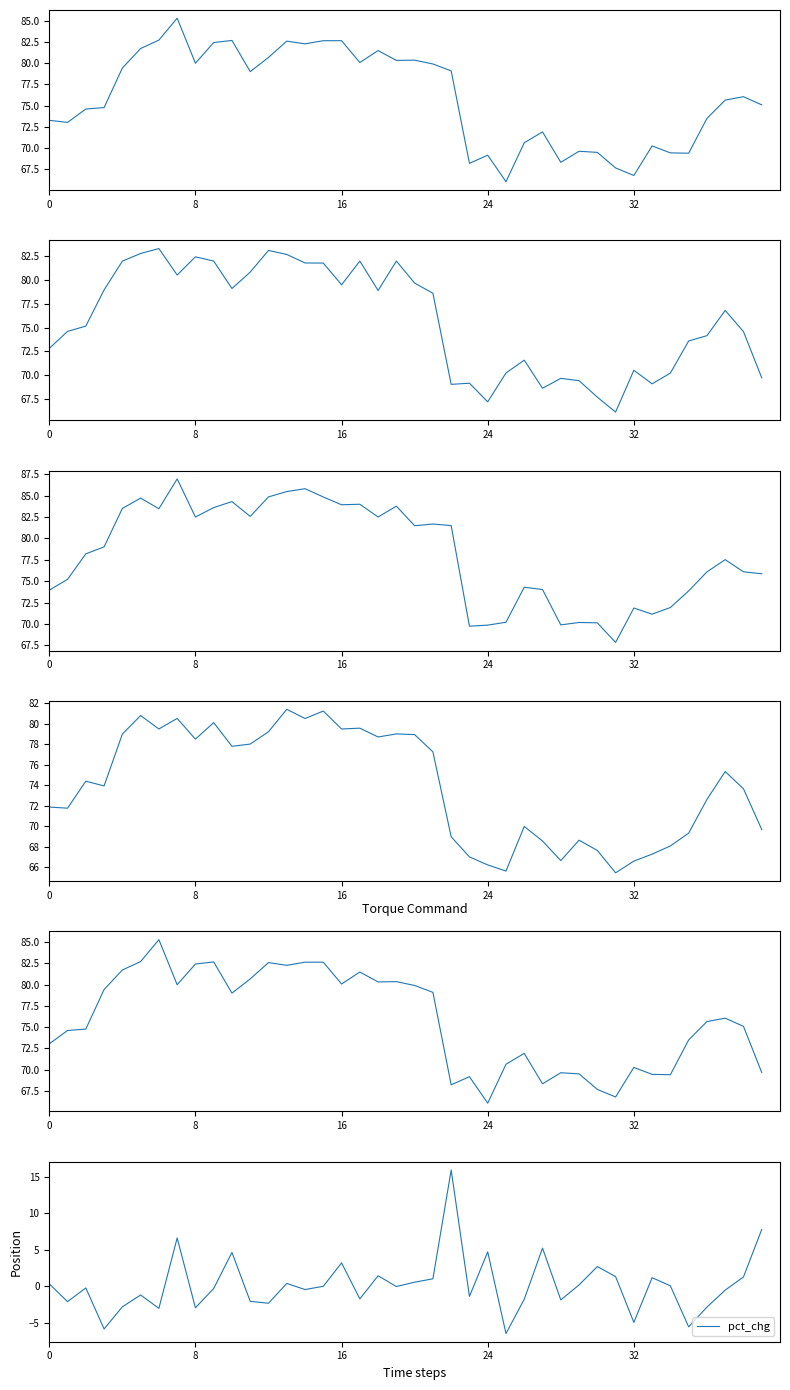

Is it true that low equals 81.4 at 13?

True